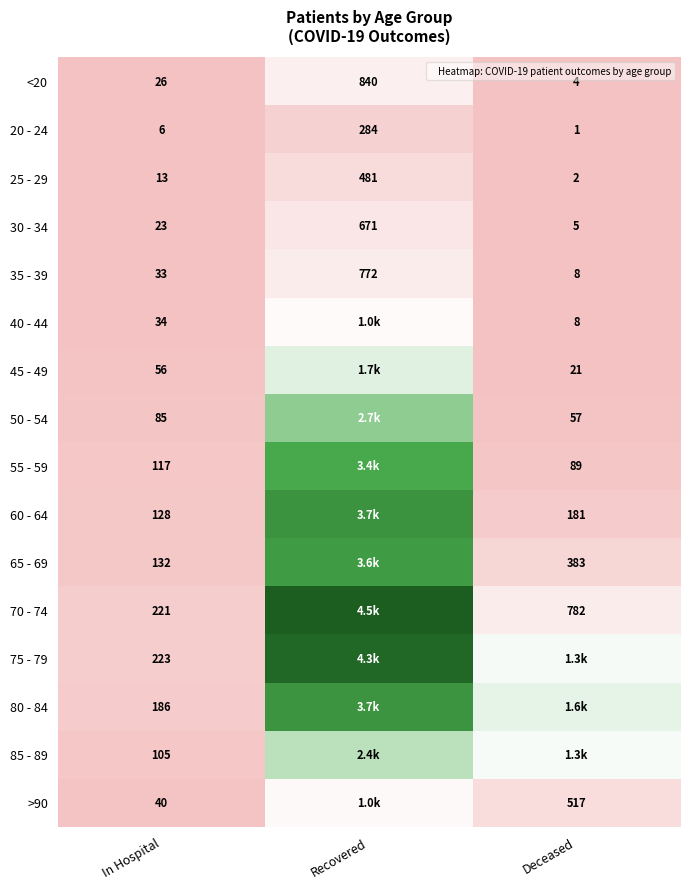

List the labels in order of 35 - 39 value, smallest first.

Deceased, In Hospital, Recovered